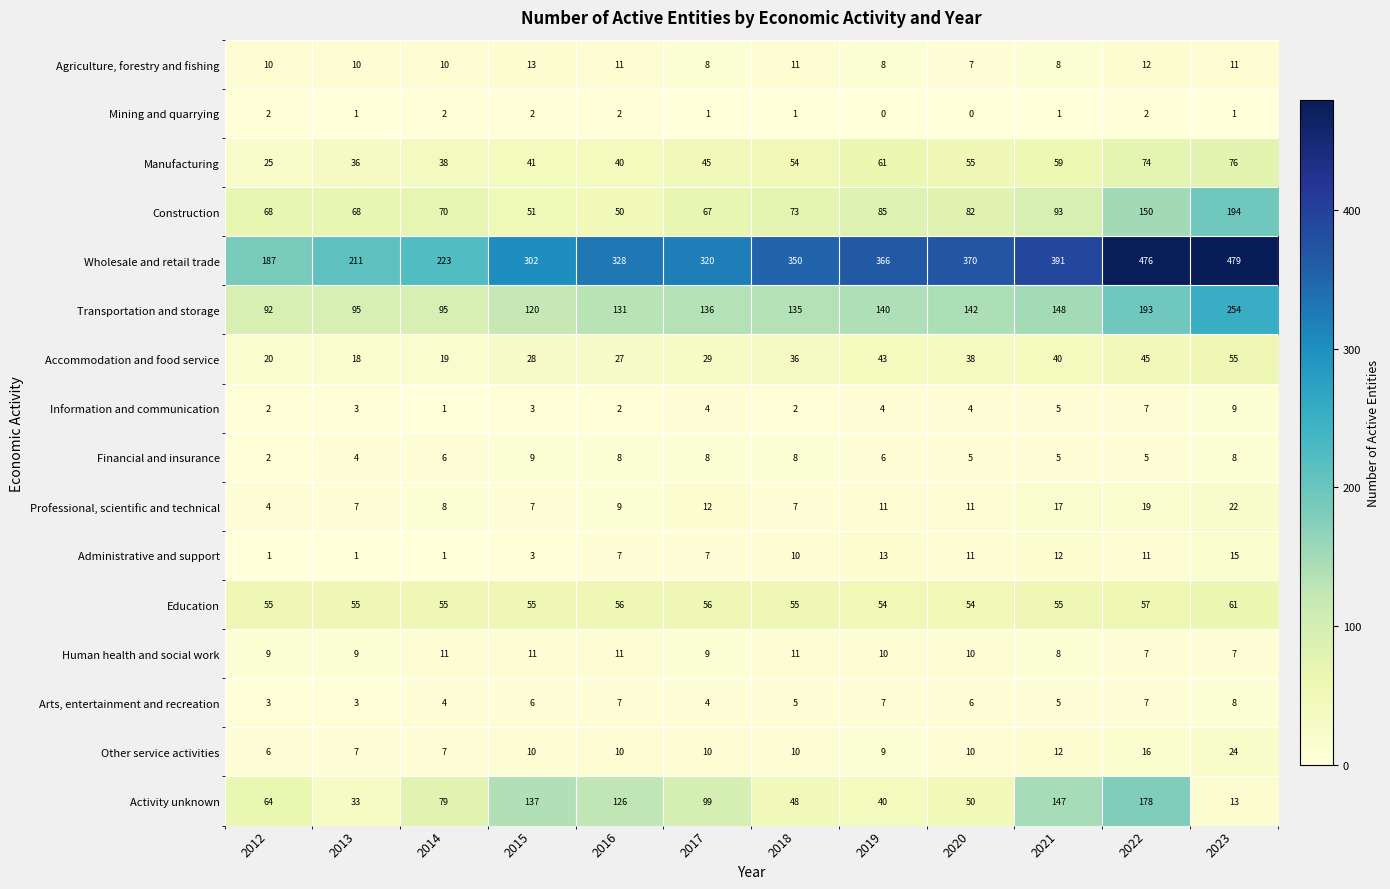

What is the sum of the Professional, scientific and technical values at 2021 and 2014?

25